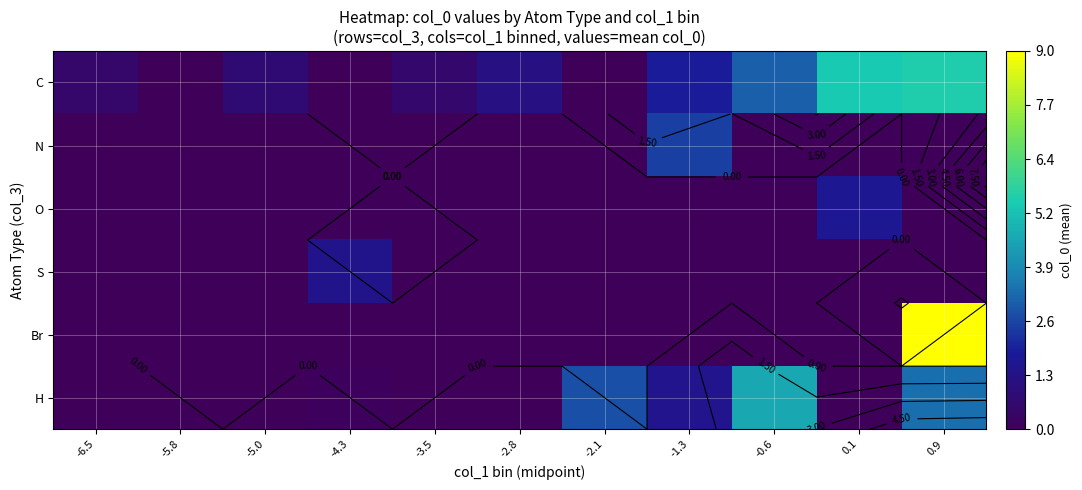

At how many categories does at least one series exceed 4?

3